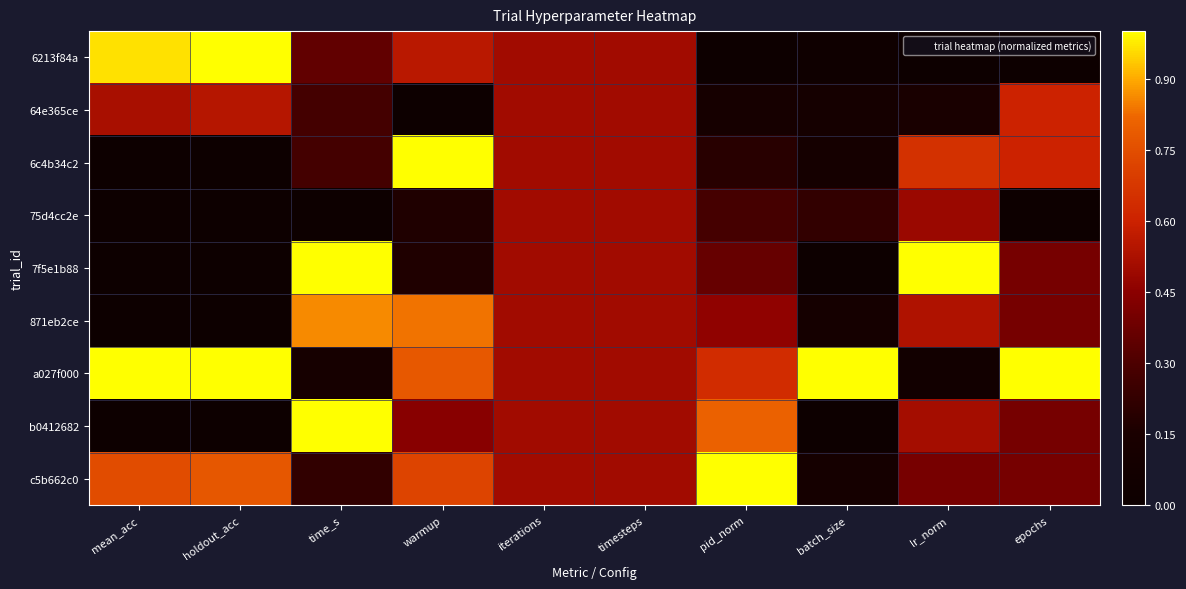

Count the number of data series in this chart.

9